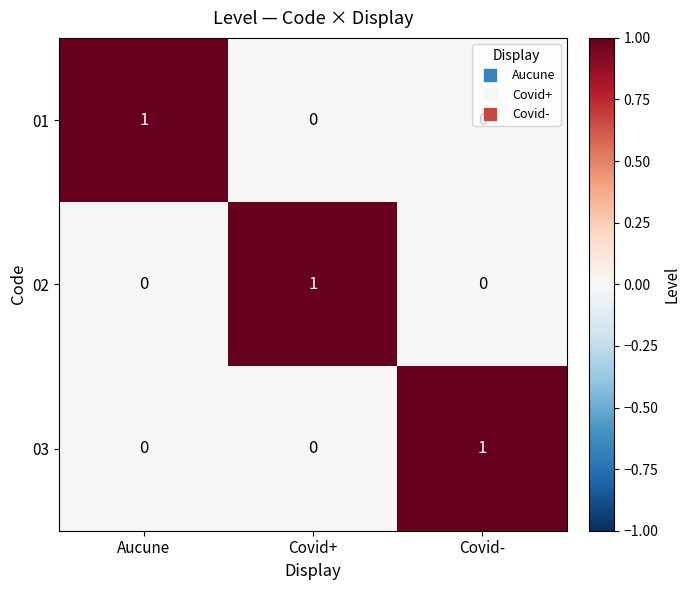

At which label does 01 reach its peak?

Aucune